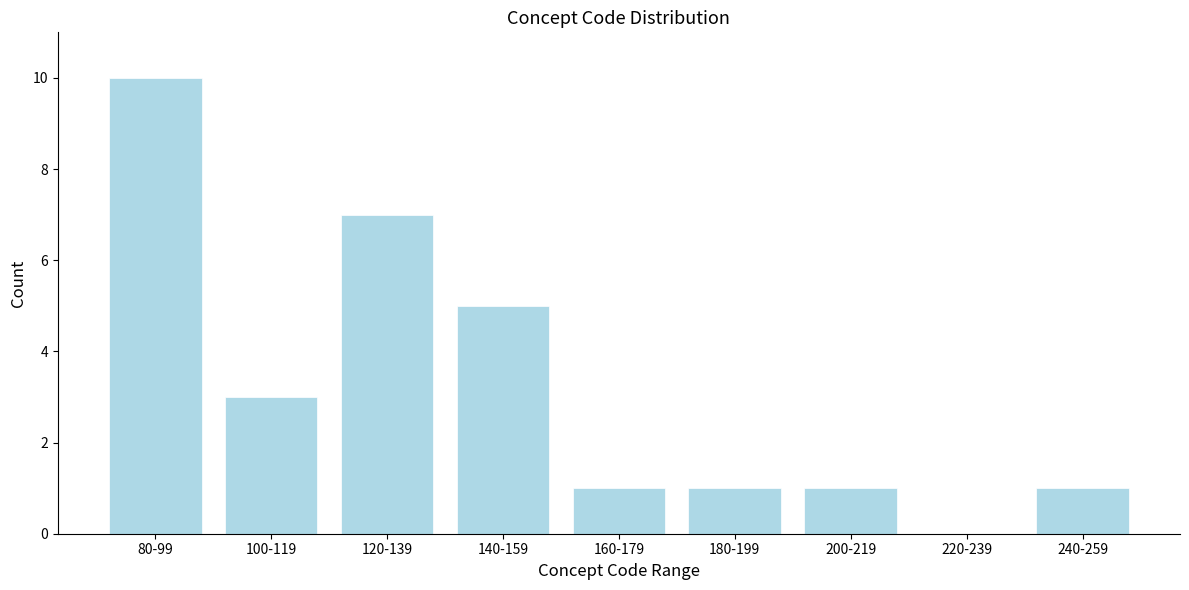

Reading right to left, extract all data points from this chart.

240-259=1	220-239=0	200-219=1	180-199=1	160-179=1	140-159=5	120-139=7	100-119=3	80-99=10